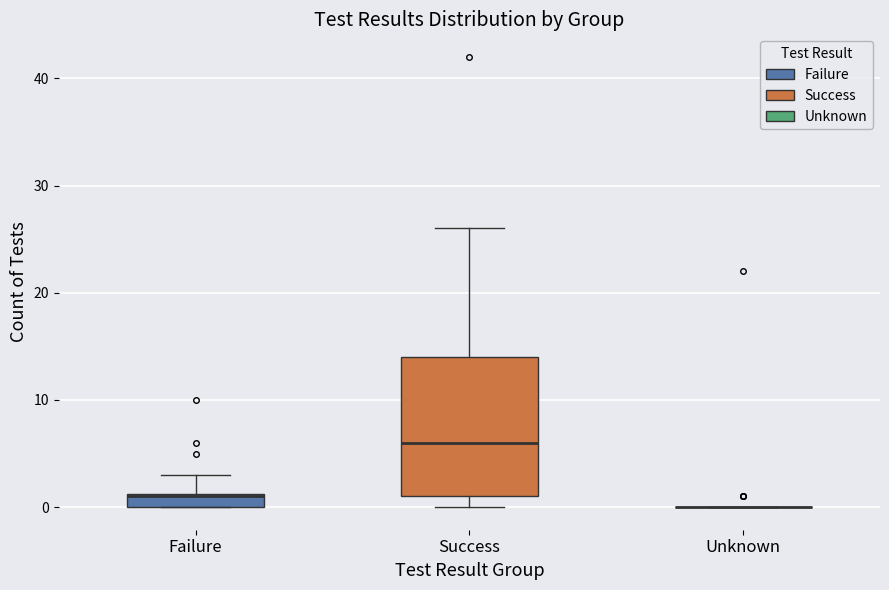

Where is the lower edge of the box for Success on the y-axis? The values are not printed on the chart, so give them approximately, as read against the axis.

1